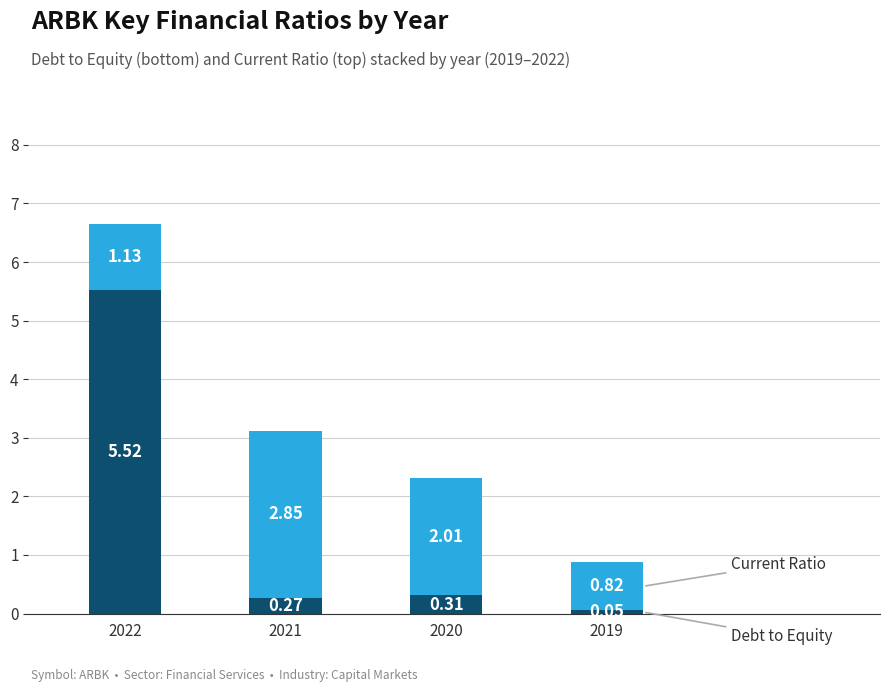

At which category is the sum across all series the highest?

2022